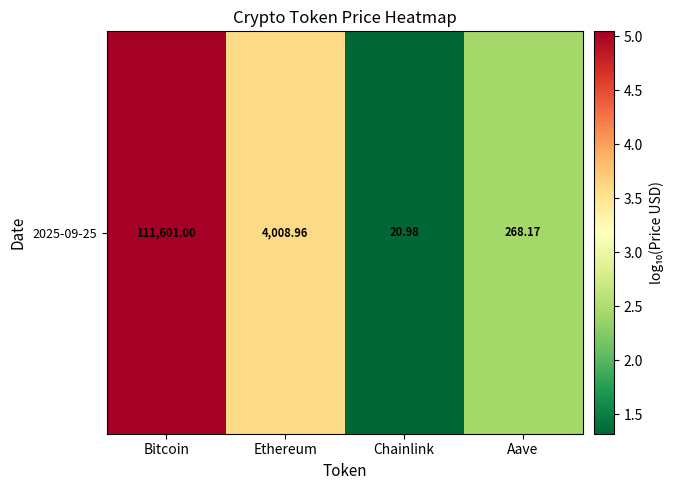

What value does the data have at Bitcoin?

5.0